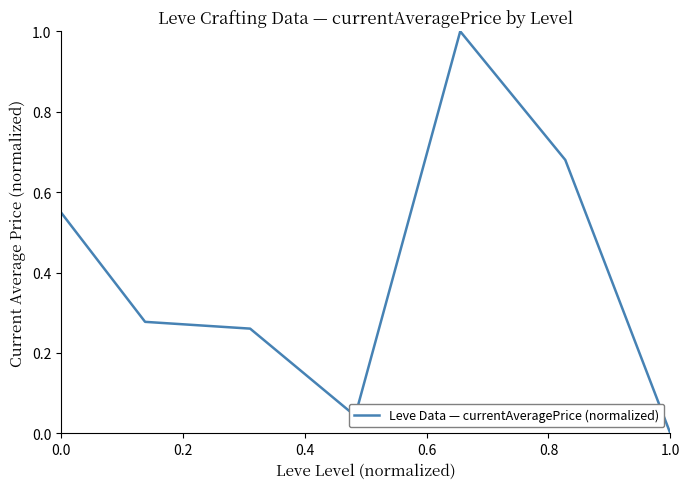

Is this an area chart (filled region under the line)?

No